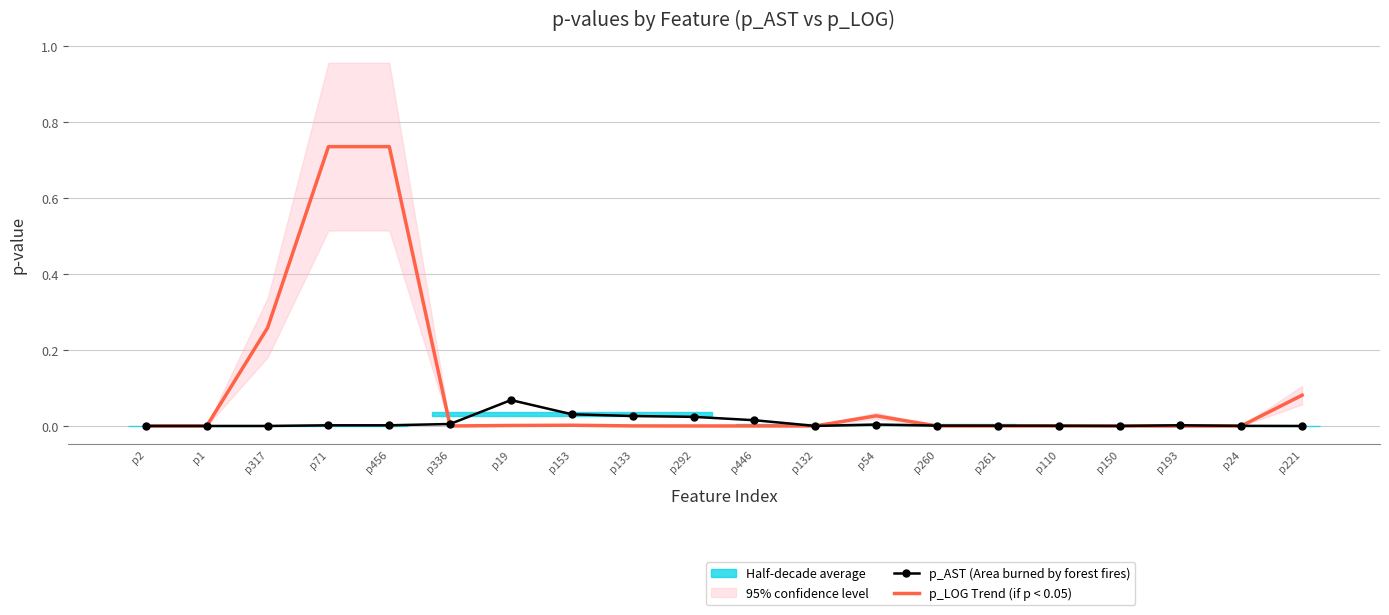

The p_LOG Trend (if p < 0.05) series shows 0.0 at p336. True or false?

True